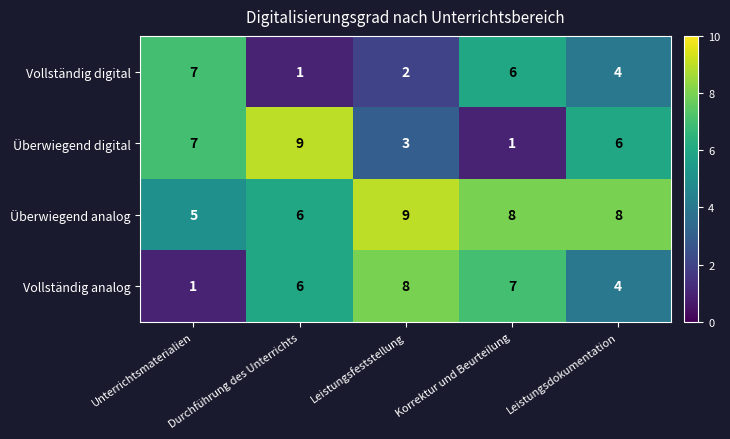

Which category has the highest value in the Überwiegend analog series?

Leistungsfeststellung